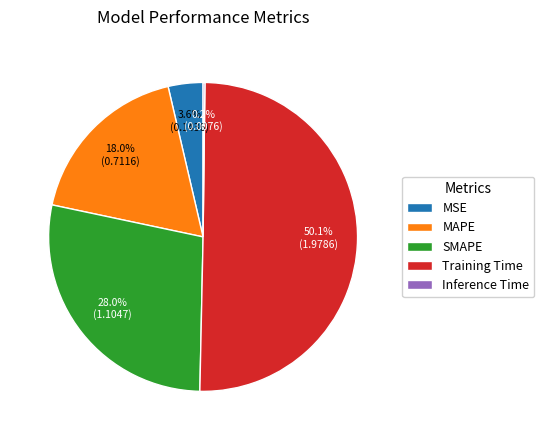

What is the largest slice in the pie chart?

Training Time